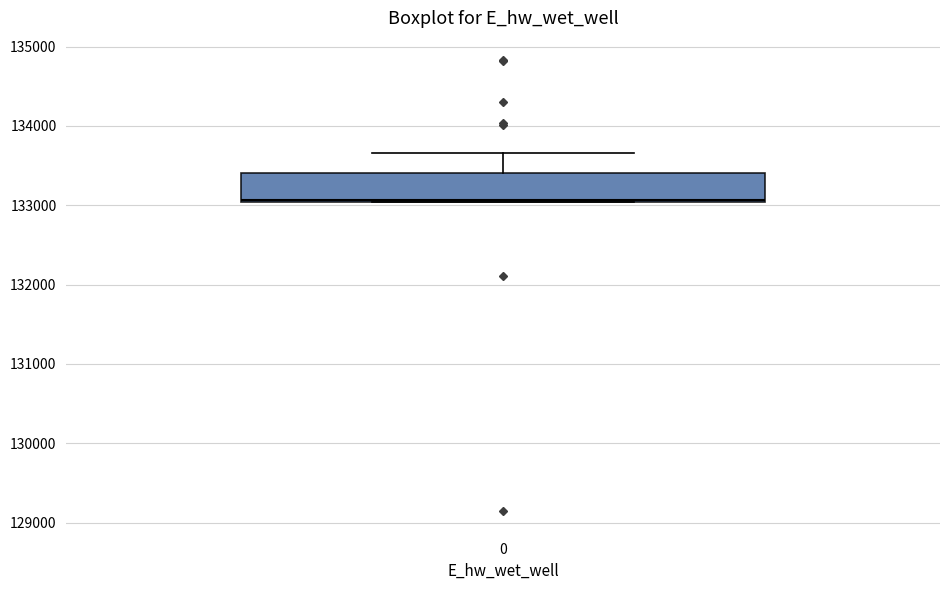

Transcribe this box plot: give where the median line is, the range the box spans, and where the two whiskers end, as read against the y-axis. The values are not printed on the chart, so give them approximately, as read against the axis.

median 133100, box 133000 to 133400, whiskers 133000 to 133700